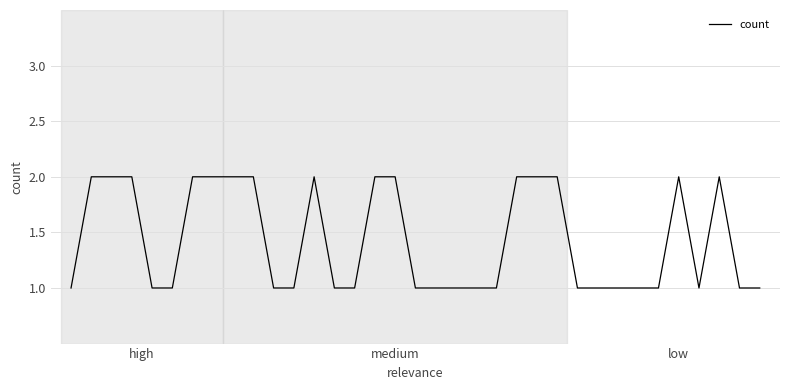

How many values are between 1 and 2?

35